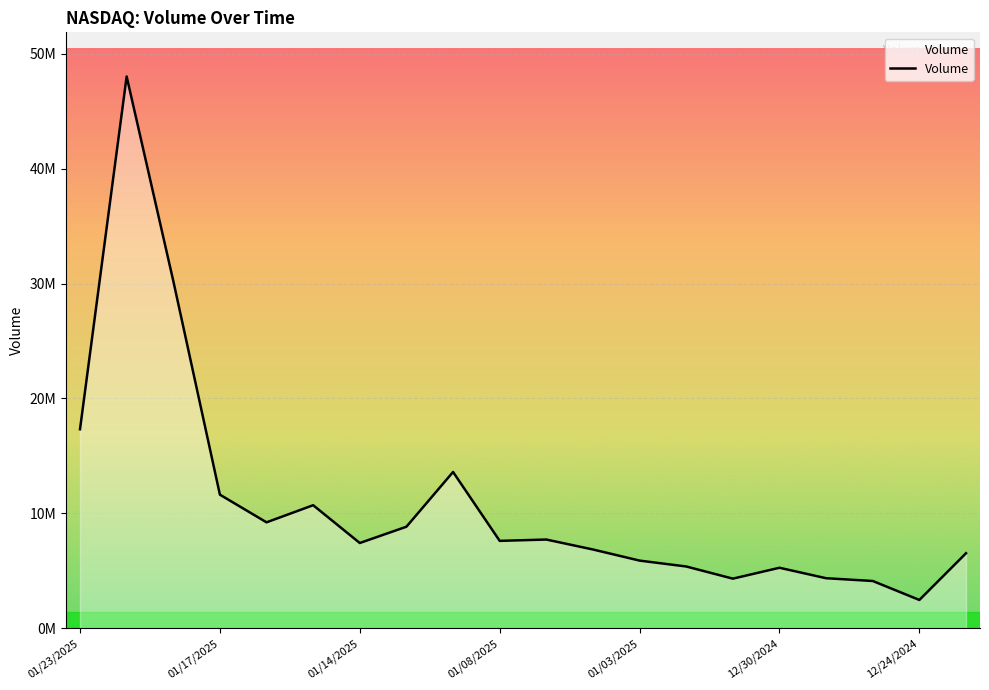

Does the chart have visible grid lines?

Yes